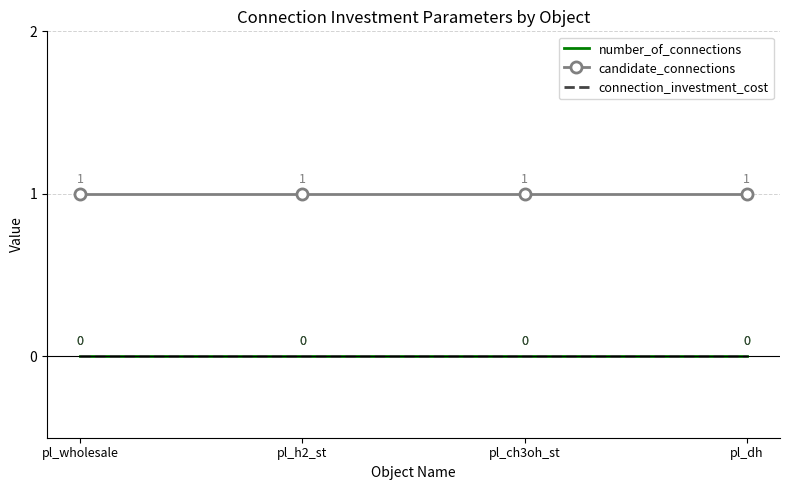

Where is number_of_connections nearest to the value 0?

pl_wholesale